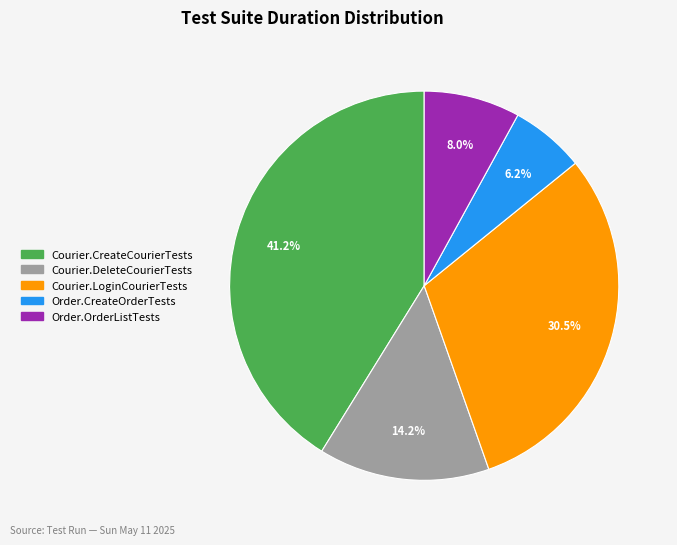

To the nearest percent, what is the average slice percentage?

20%